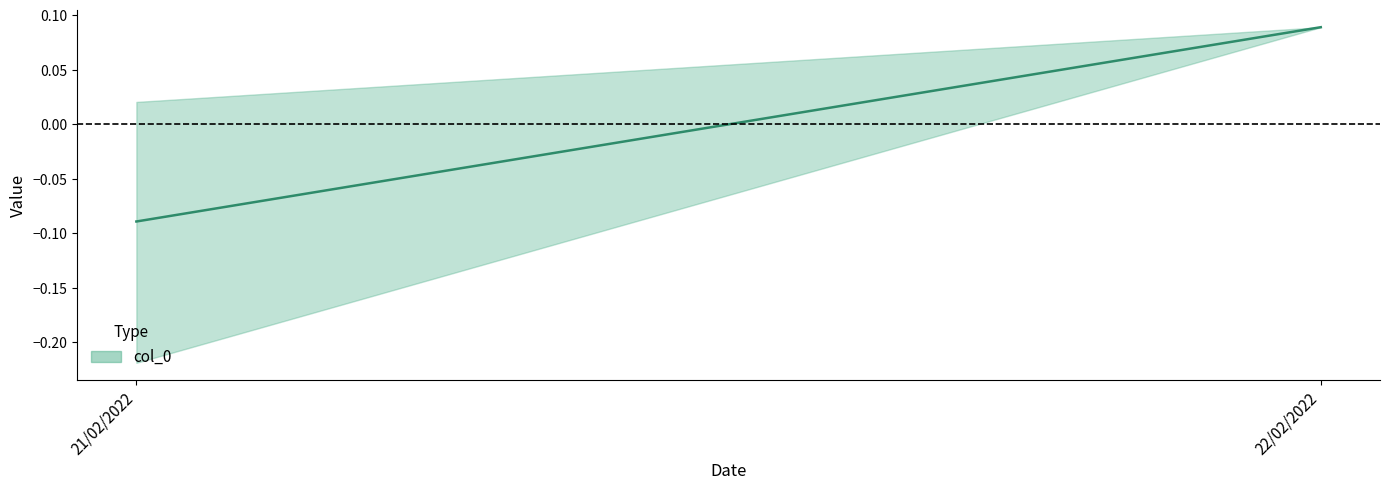

What is the ratio of the value at 21/02/2022 to the value at 21/02/2022?

1.0